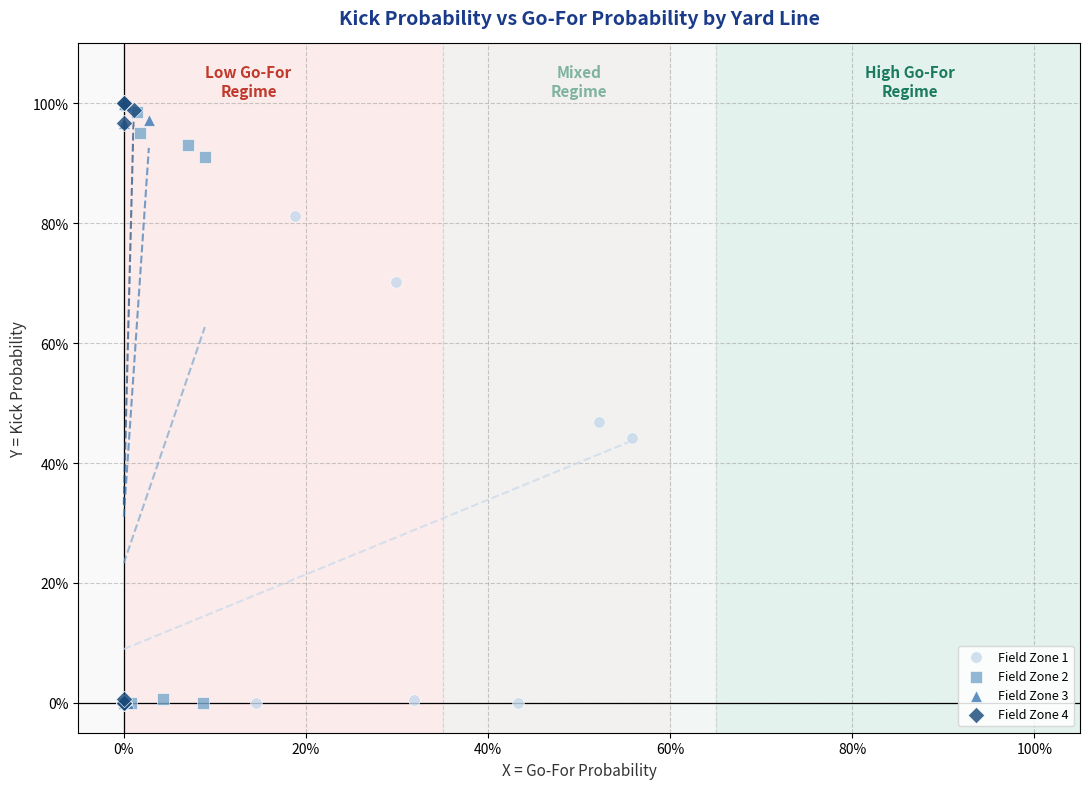

What are all the series names shown in the legend?

Field Zone 1, Field Zone 2, Field Zone 3, Field Zone 4